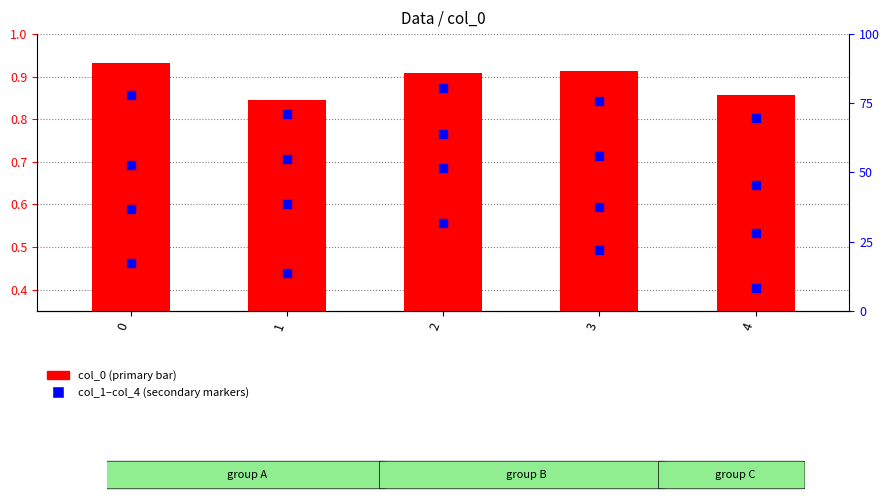

Which series contains the lowest Y value?

col_4